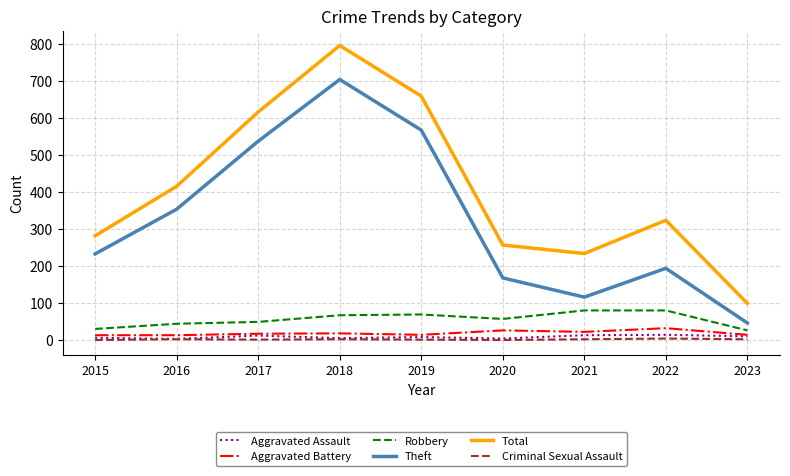

How many lines are shown in the chart?

6